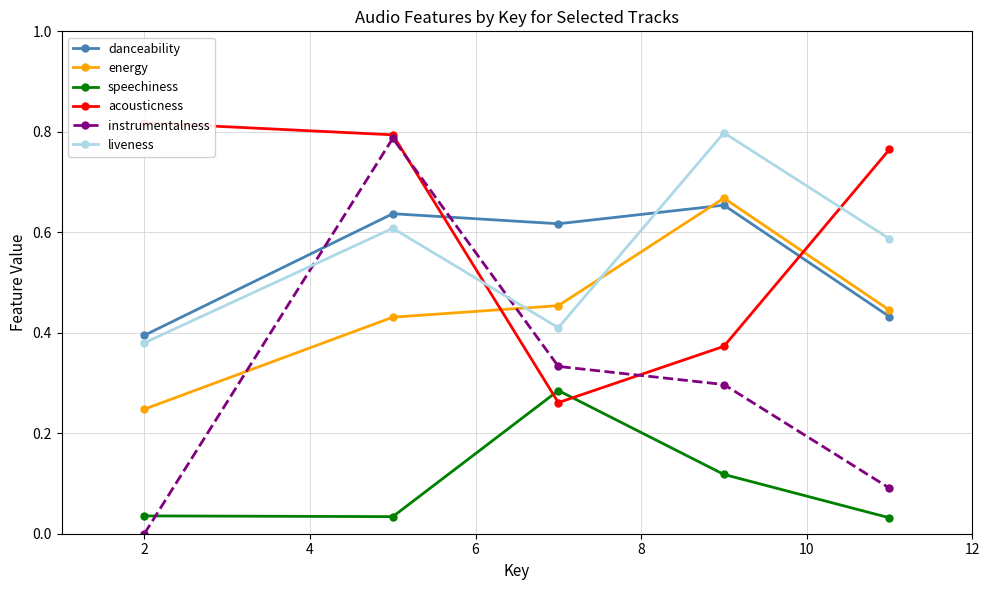

Does the chart display data point markers on the line(s)?

Yes